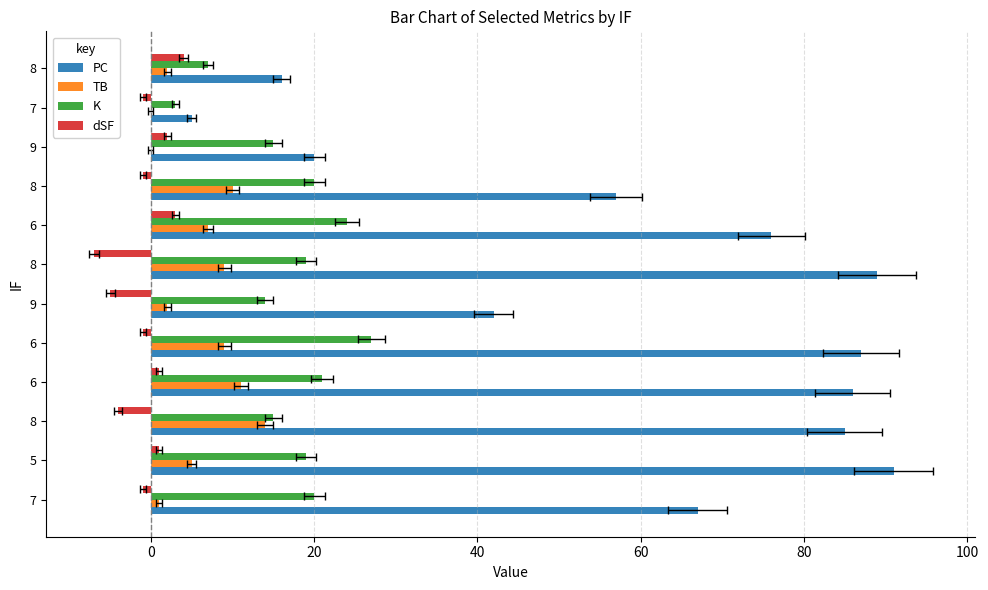

What is the difference between the maximum and minimum values in the PC series?

86